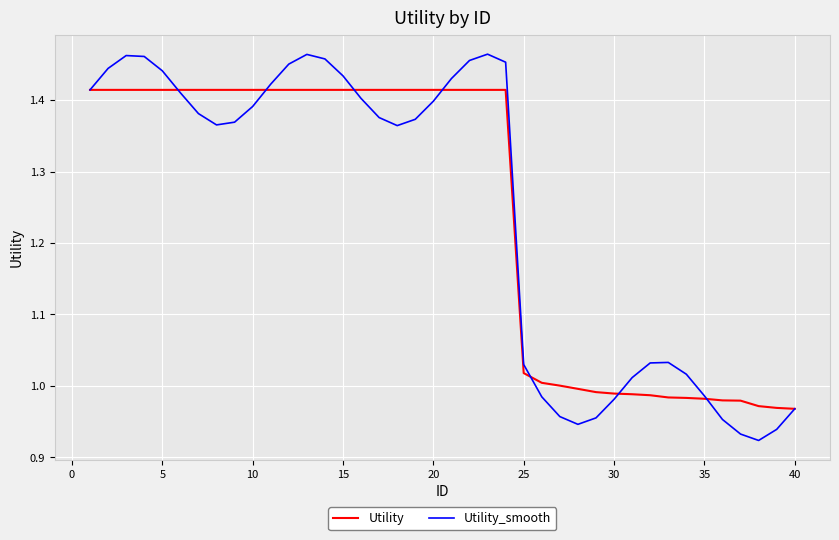

Rank the series by their maximum value, from highest to lowest.

Utility_smooth, Utility